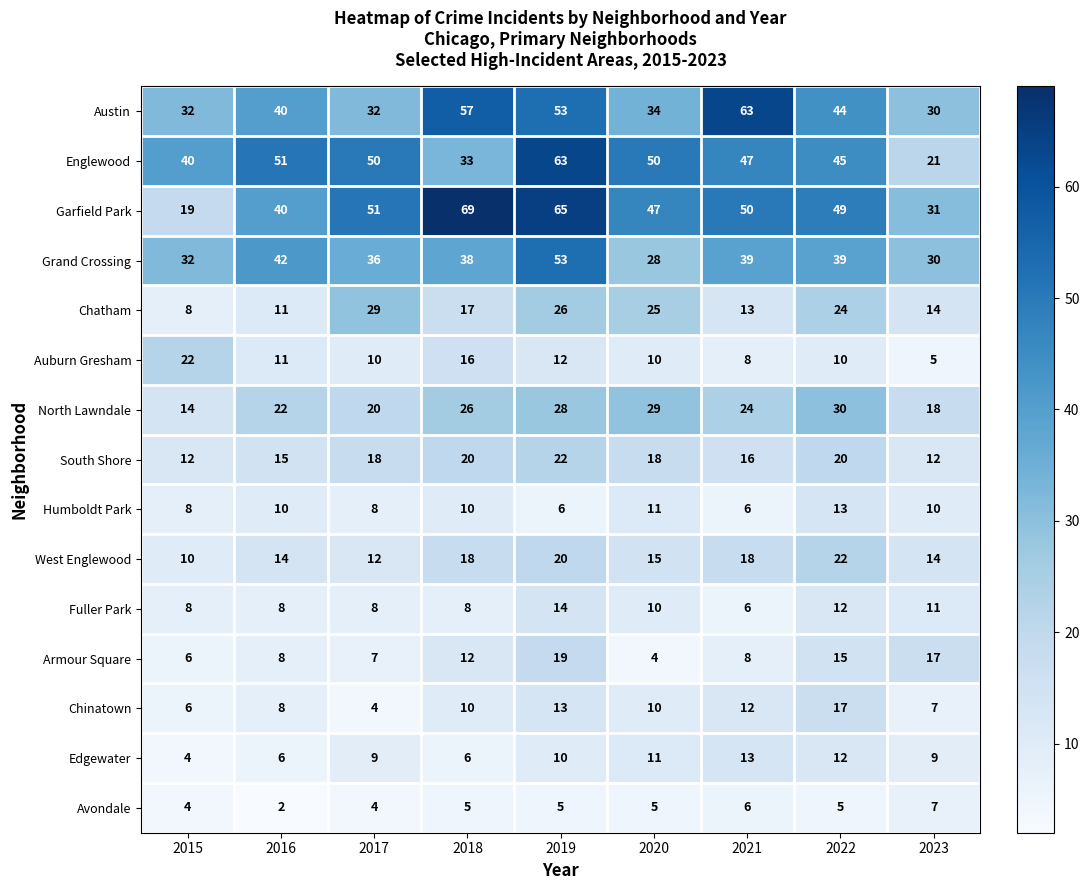

Where does the Chatham series first go above 17?

2017